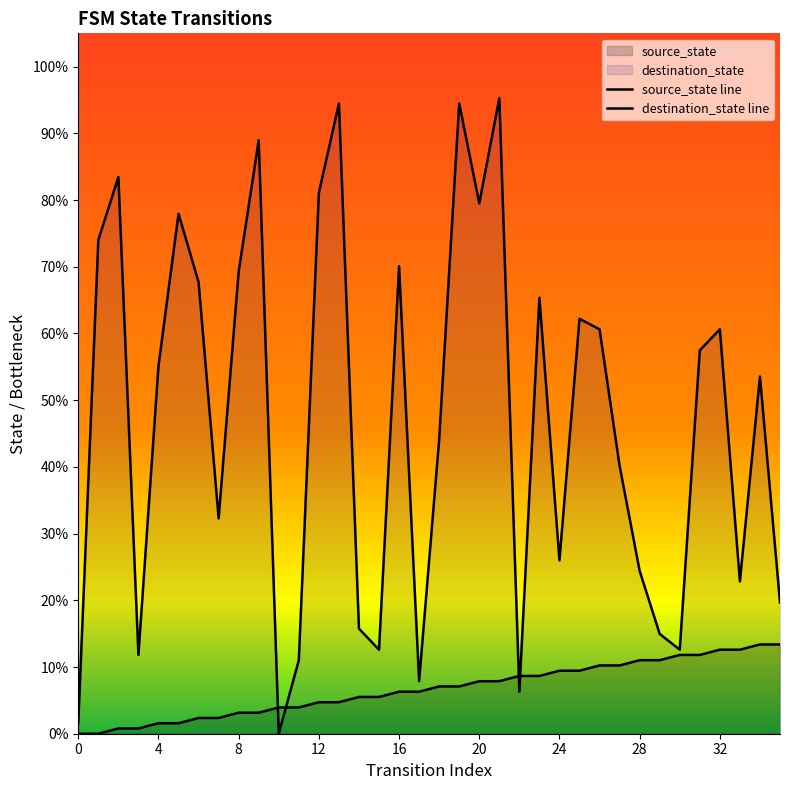

At how many categories does at least one series exceed 62?

14